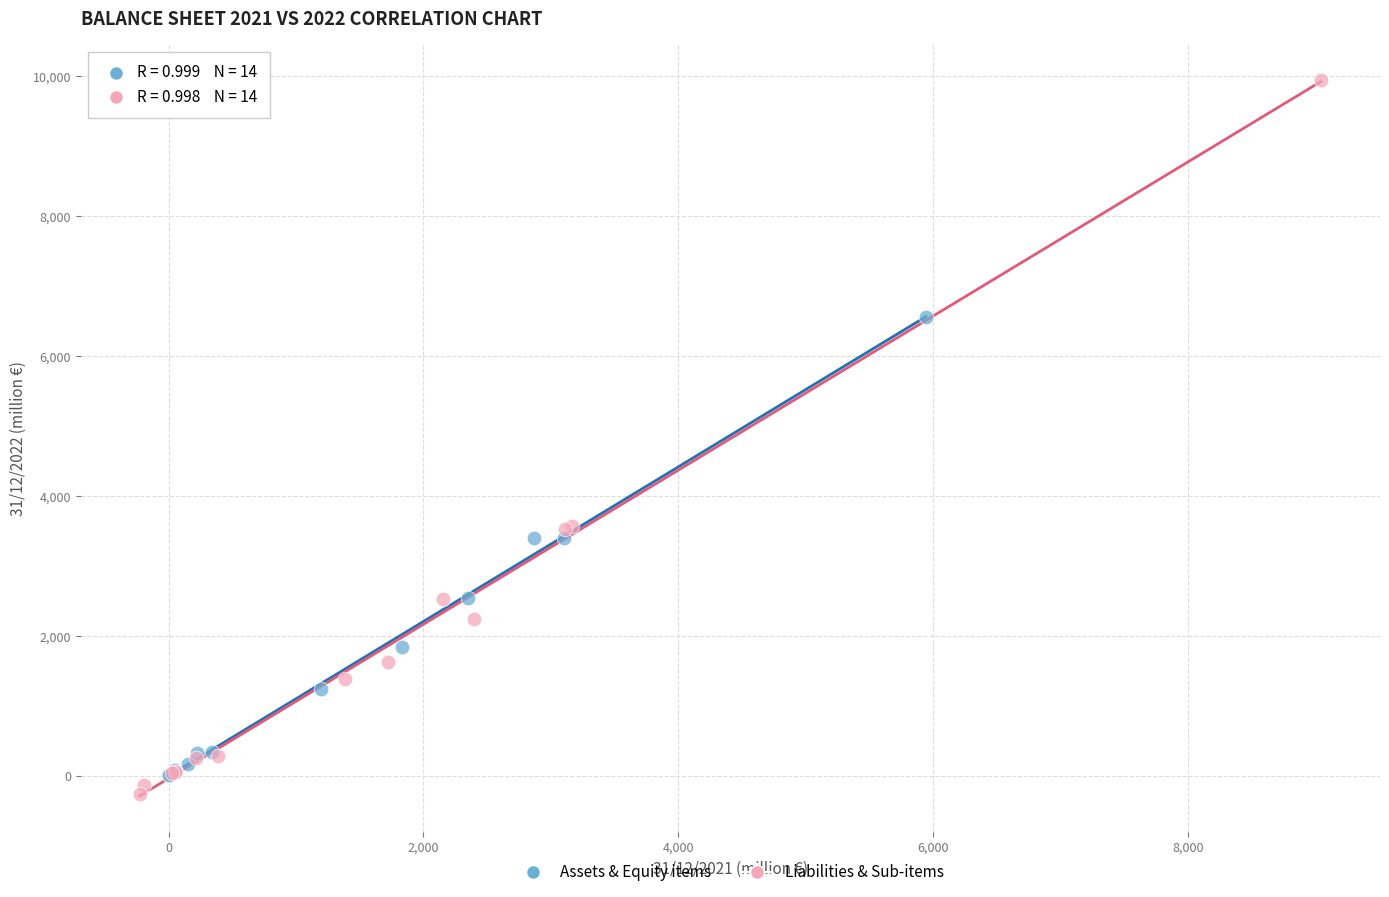

Which series has the largest Y range (max minus min)?

Liabilities & Sub-items